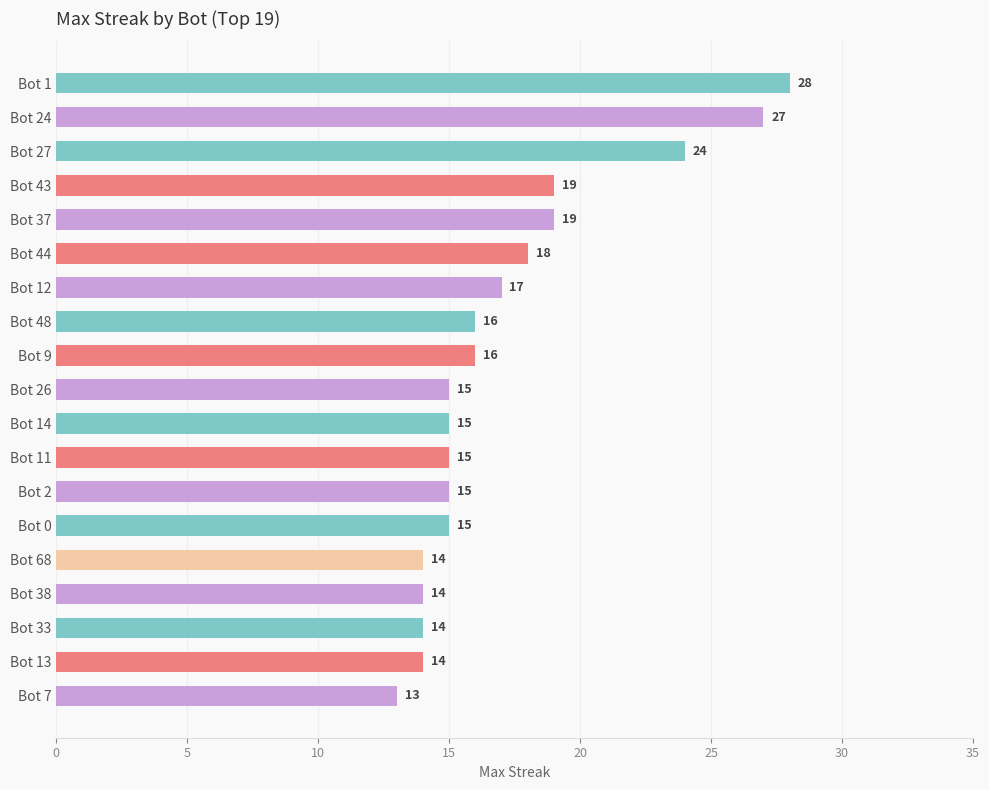

What is the sum of all values?

328